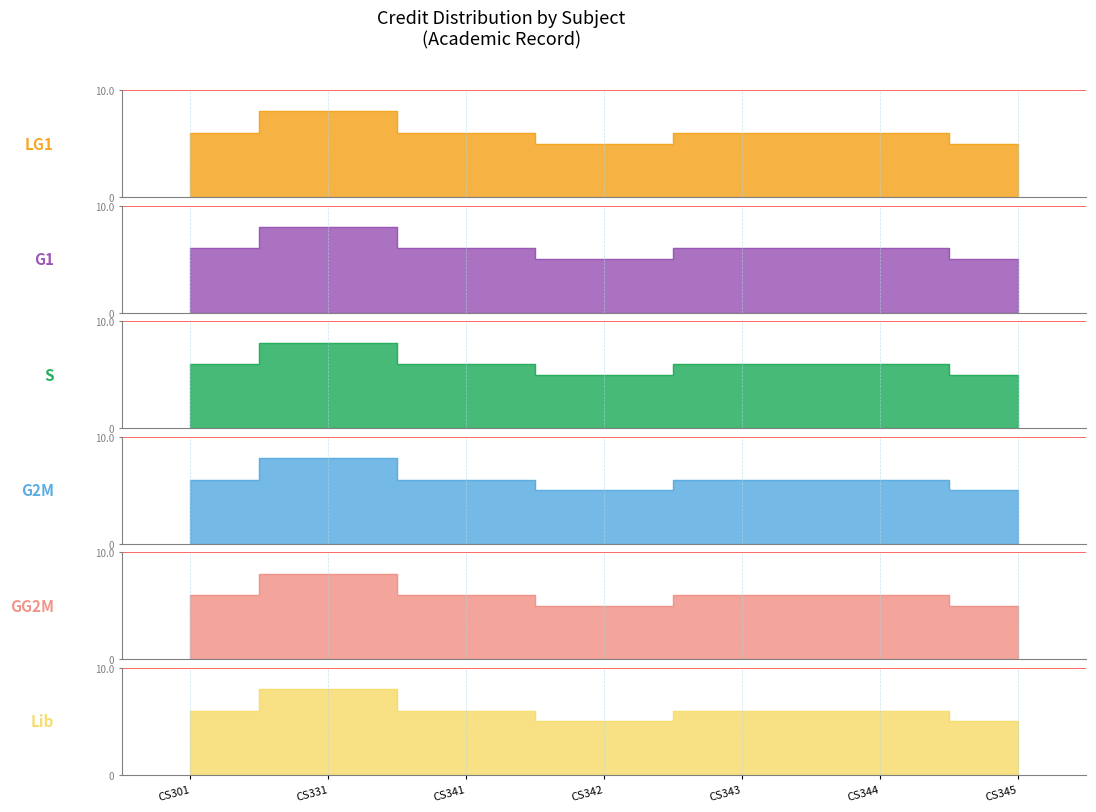

How many data points does each series have?

7